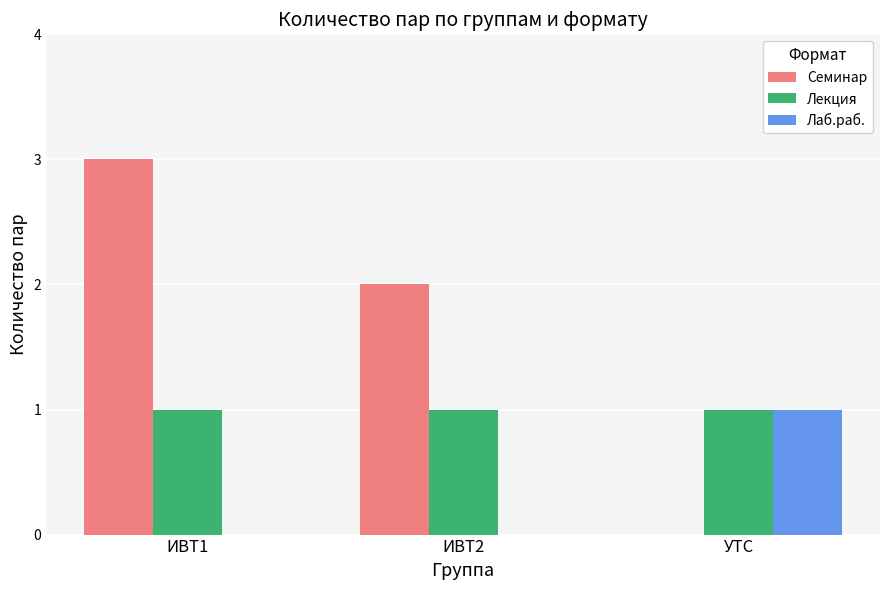

The Семинар series shows 1 at ИВТ2. True or false?

False